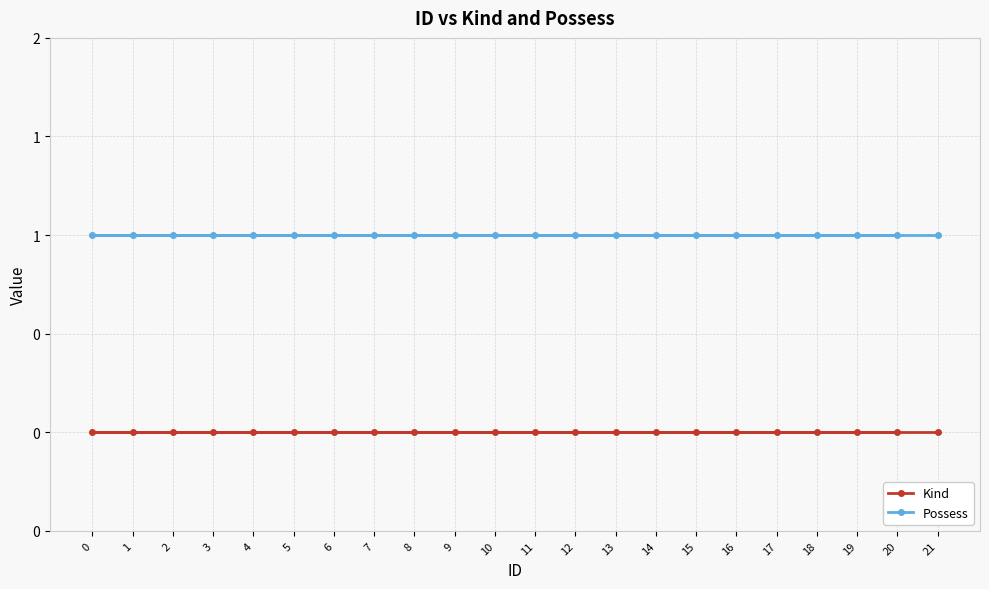

Reading right to left, extract all data points from this chart.

Kind: 0	0	0	0	0	0	0	0	0	0	0	0	0	0	0	0	0	0	0	0	0	0
Possess: 1	1	1	1	1	1	1	1	1	1	1	1	1	1	1	1	1	1	1	1	1	1